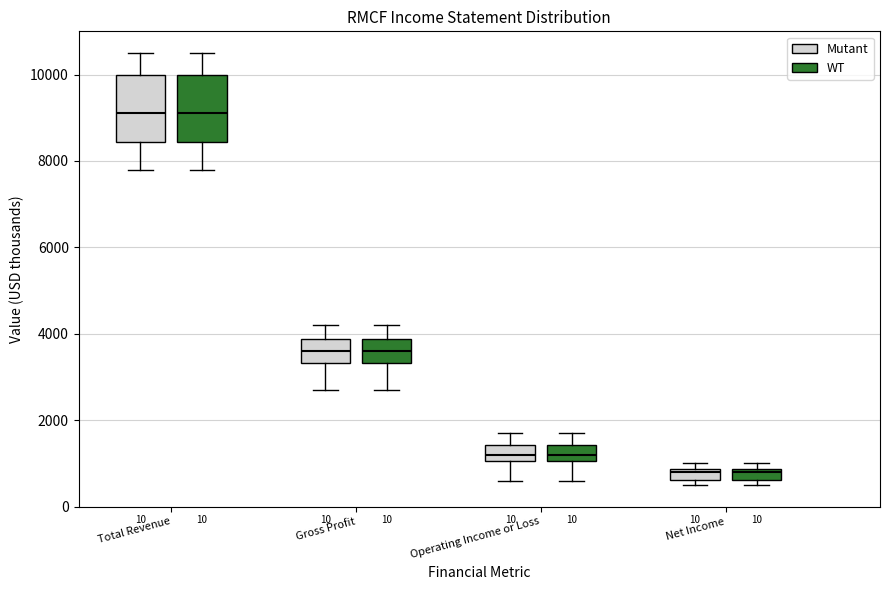

Where is the upper edge of the box for Net Income (Mutant) on the y-axis? The values are not printed on the chart, so give them approximately, as read against the axis.

800